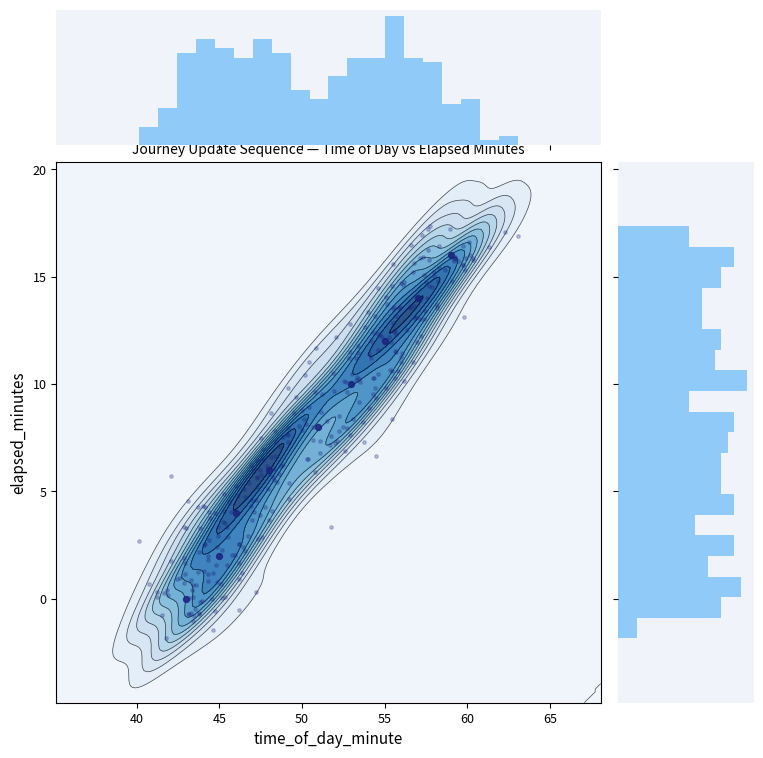

The chart shows a value of 10 at 8. True or false?

False